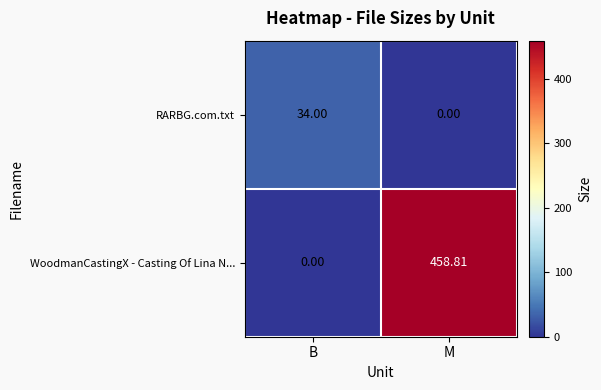

At which label is WoodmanCastingX - Casting Of Lina N... closest to 229?

B